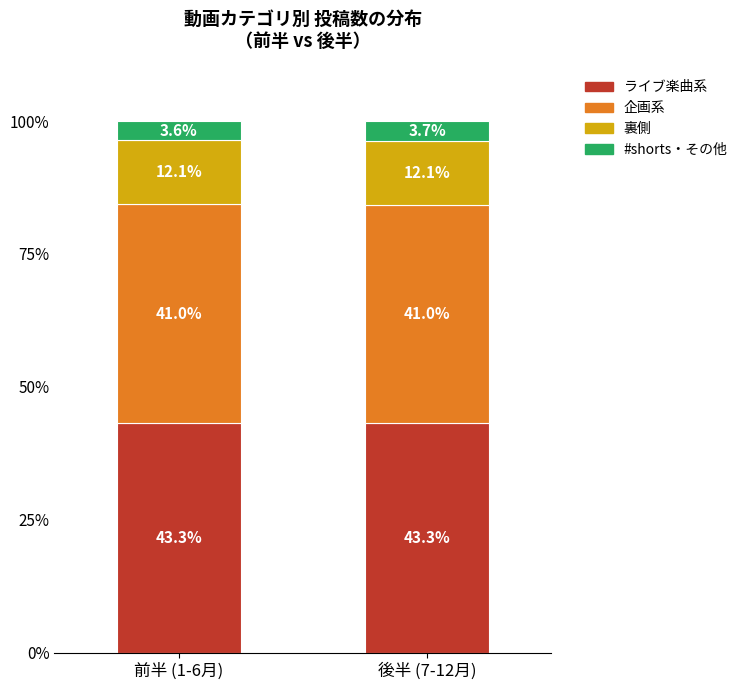

Reading left to right, what are the values for ライブ楽曲系?

前半 (1-6月)=43.3	後半 (7-12月)=43.3